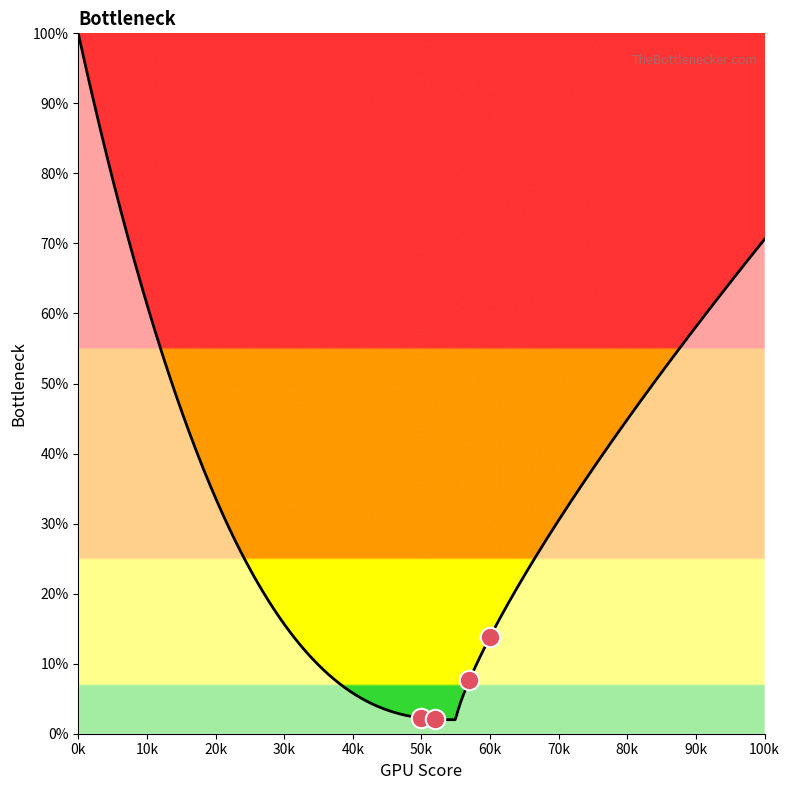

Does the chart display data point markers on the line(s)?

No